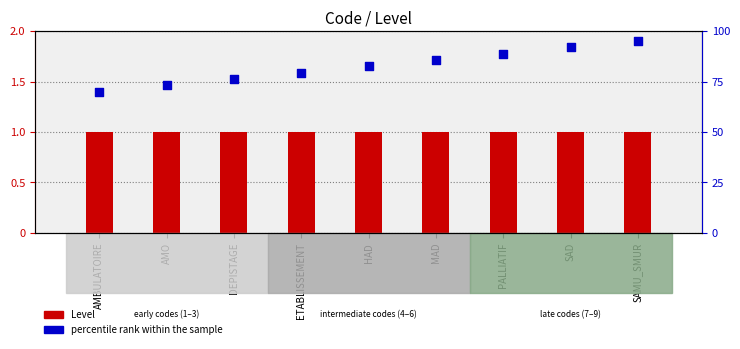

What are all the series names shown in the legend?

Level, percentile rank within the sample